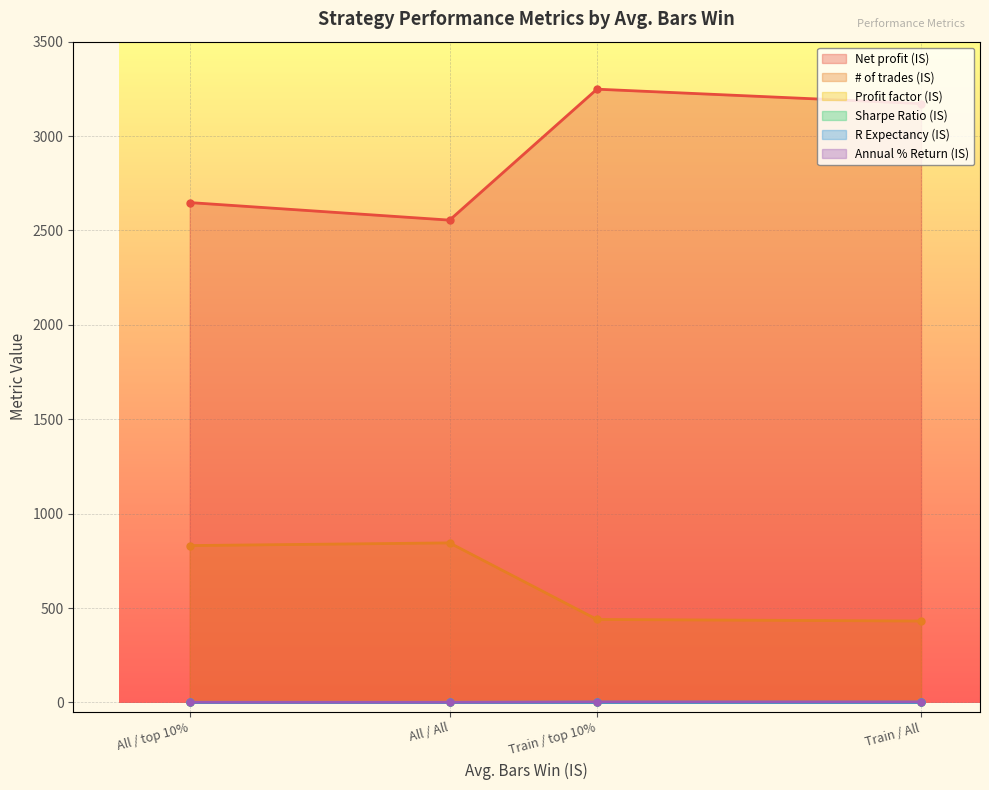

Does the chart display data point markers on the line(s)?

Yes